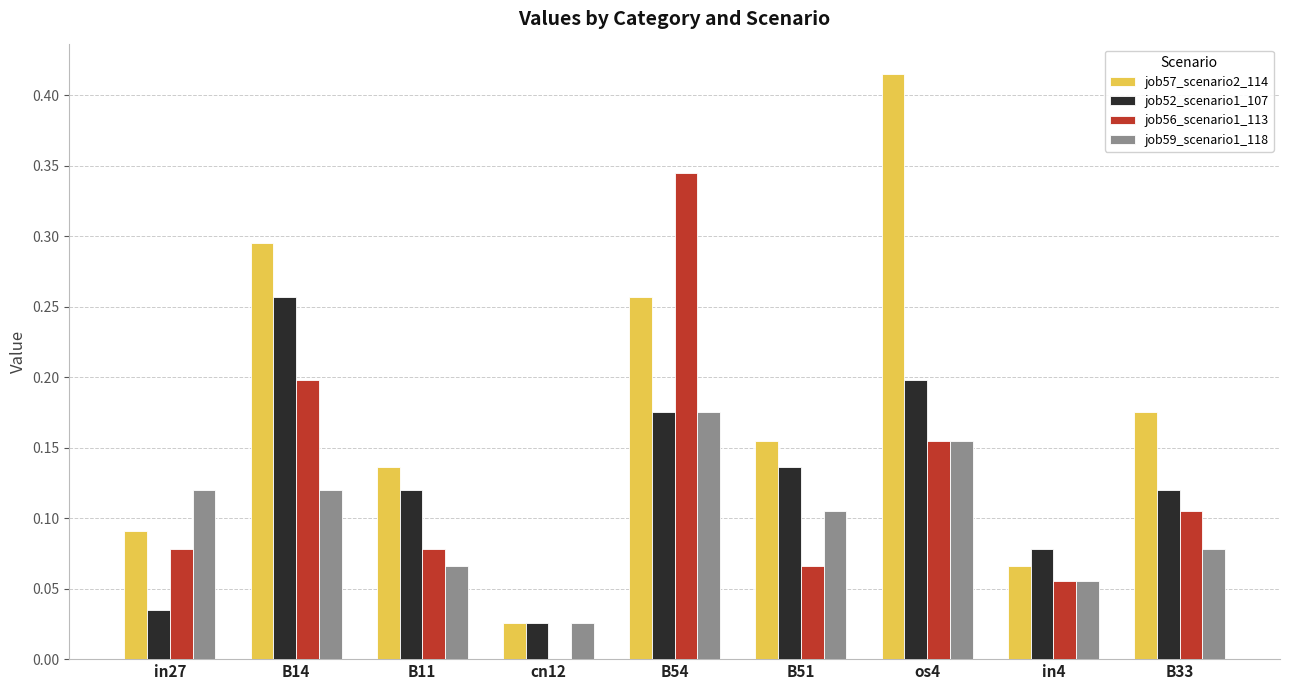

Which series changed the most between B54 and in4?

job56_scenario1_113